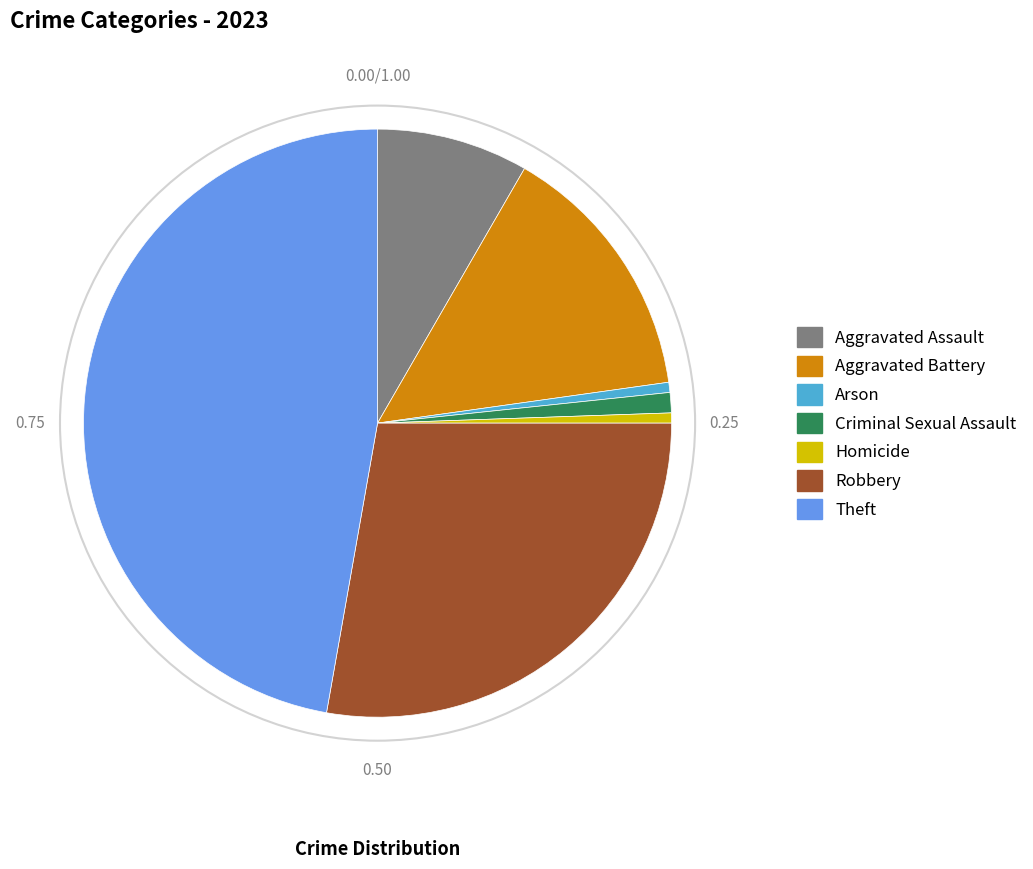

What is the ratio of the value at Theft to the value at Aggravated Assault?

5.7